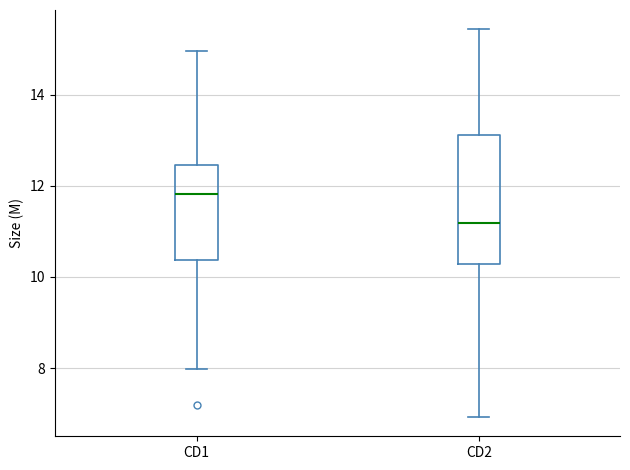

Comparing the boxes themselves (not the whiskers), which one is the tallest?

CD2